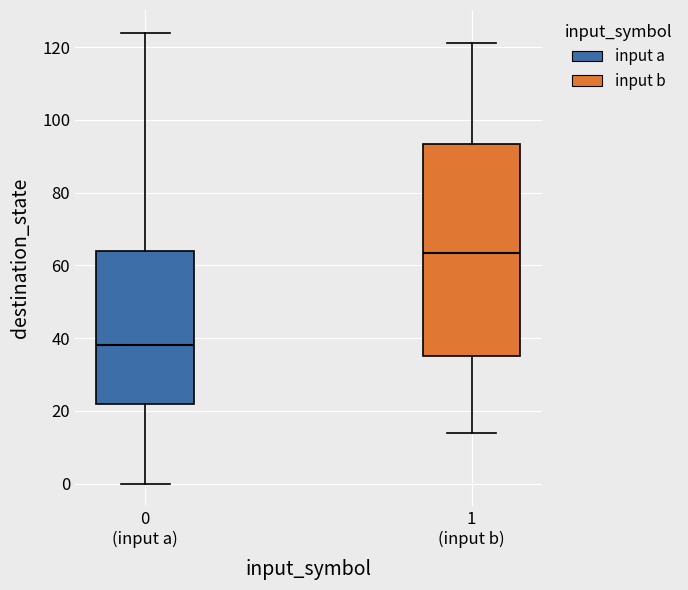

Reading left to right, transcribe this box plot: for each box, give where its median line is, the range the box spans, and where its two whiskers end, as read against the y-axis. The values are not printed on the chart, so give them approximately, as read against the axis.

0 (input a): median 38, box 22 to 64, whiskers 0 to 124
1 (input b): median 64, box 36 to 94, whiskers 14 to 122